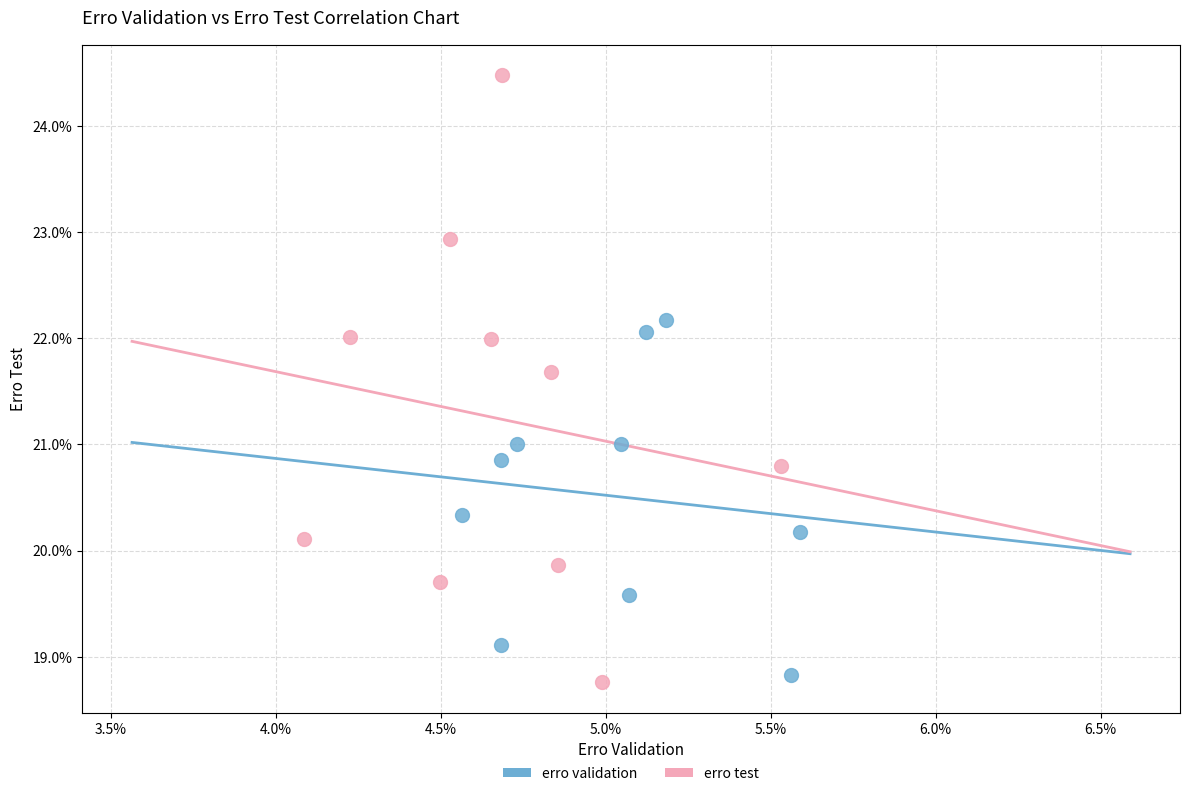

What are all the series names shown in the legend?

erro validation, erro test